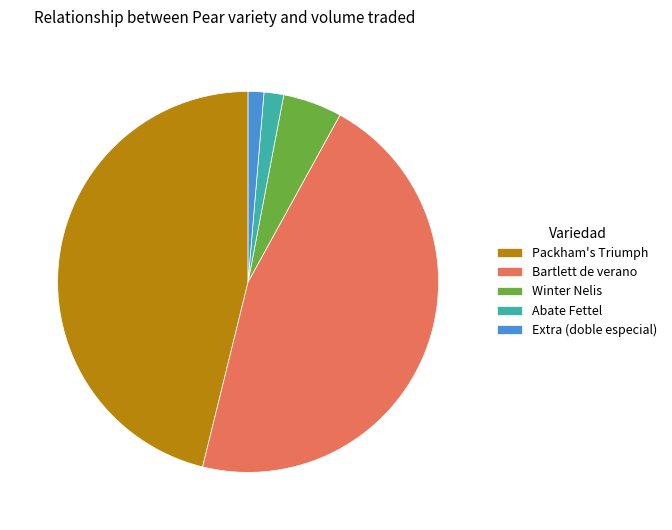

What is the ratio of the value at Extra (doble especial) to the value at Winter Nelis?

0.3